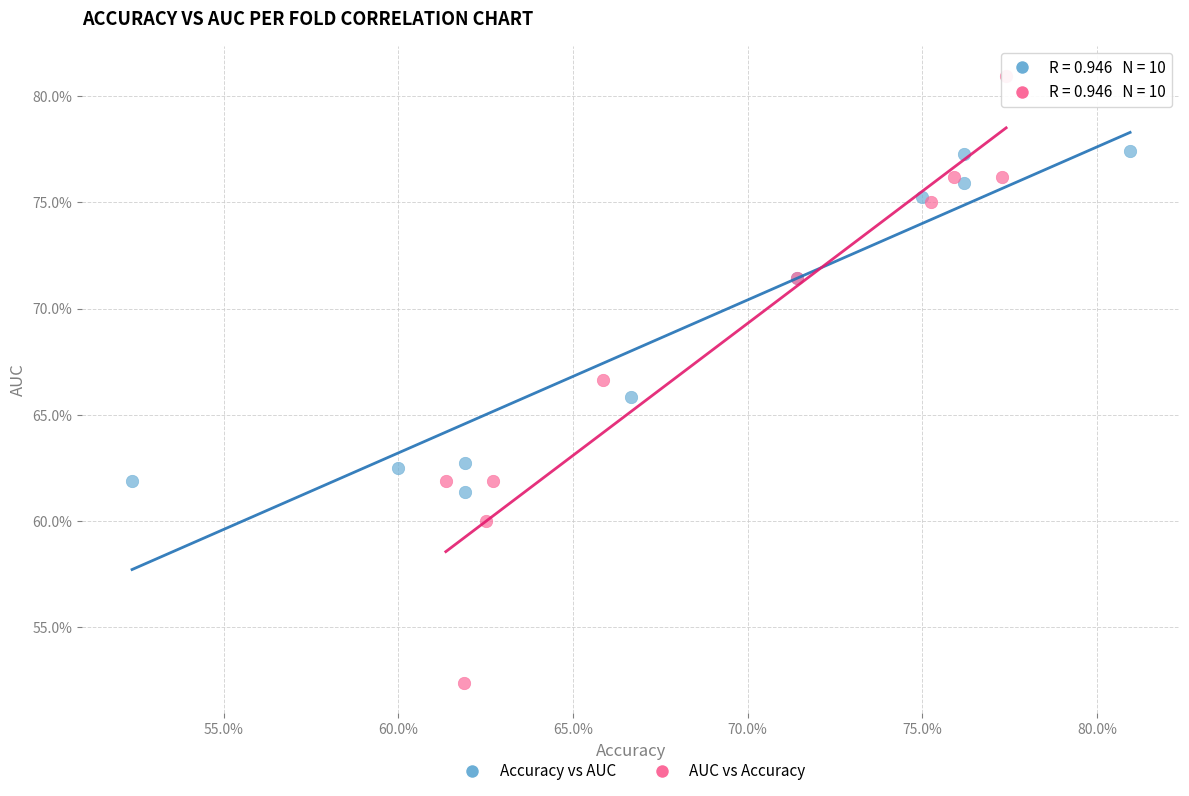

Which series has the widest spread of Y values?

AUC vs Accuracy